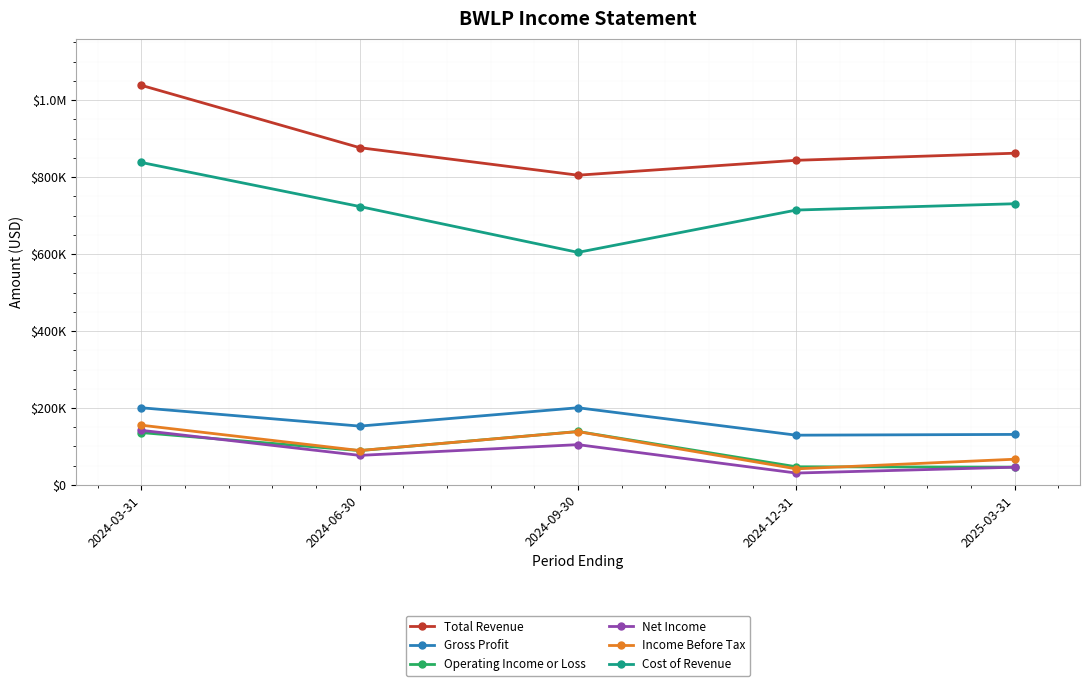

What are all the series names shown in the legend?

Total Revenue, Gross Profit, Operating Income or Loss, Net Income, Income Before Tax, Cost of Revenue